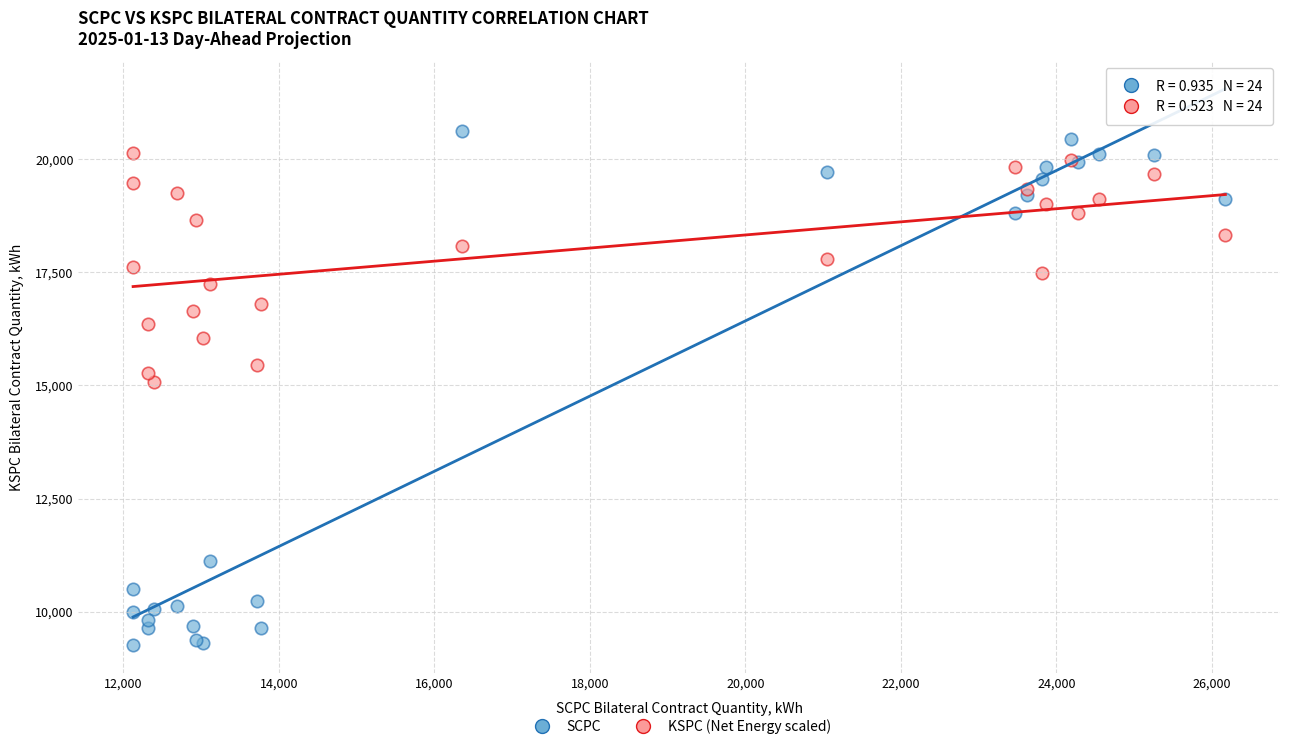

Which series has the widest spread of Y values?

SCPC